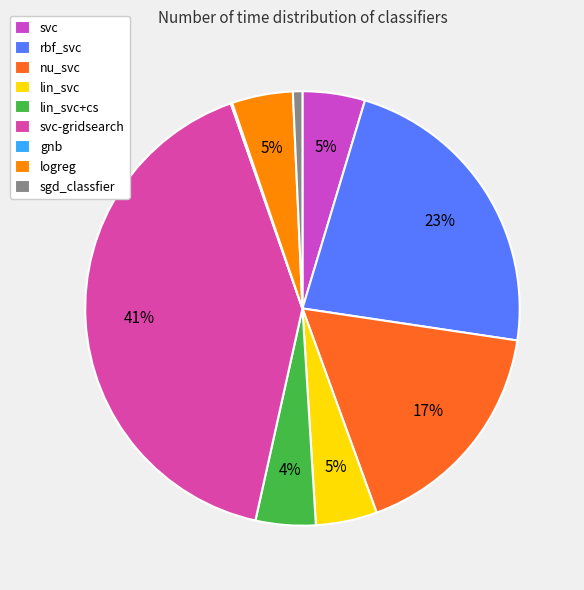

The lin_svc+cs slice represents 4% of the pie. True or false?

True